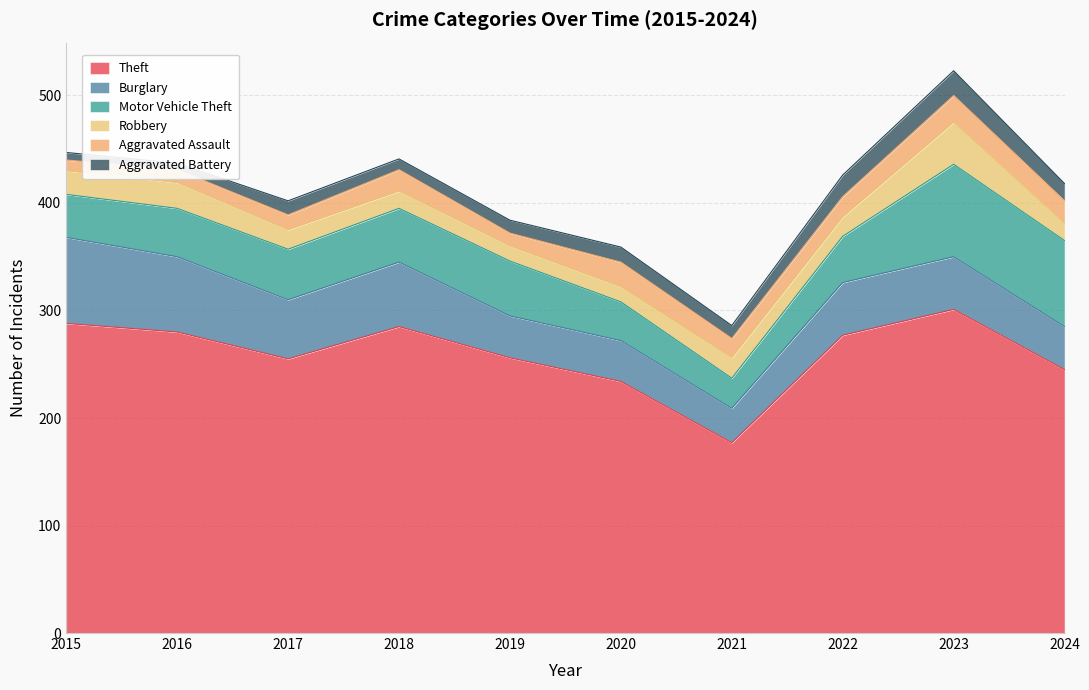

Where is the first local maximum for Aggravated Assault?

2018